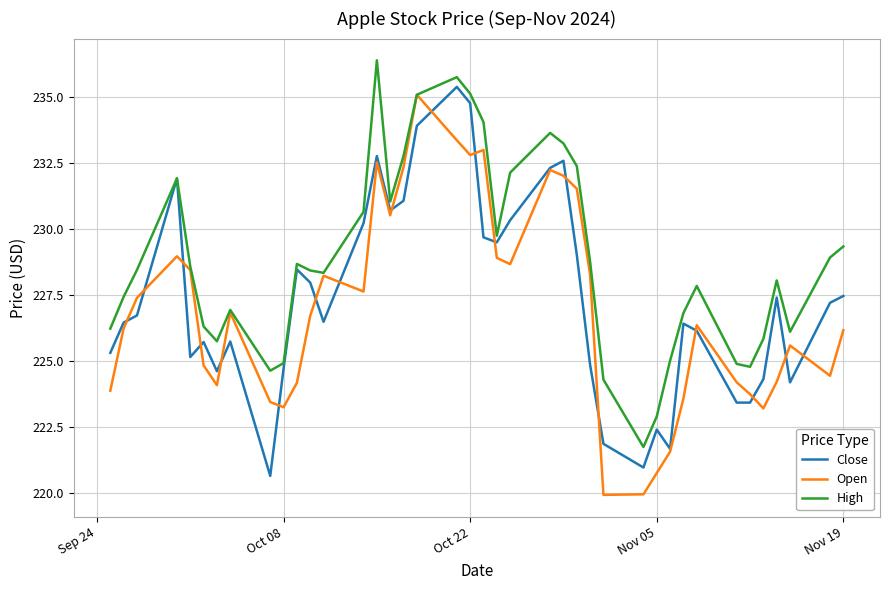

What is the minimum value for High?

221.8